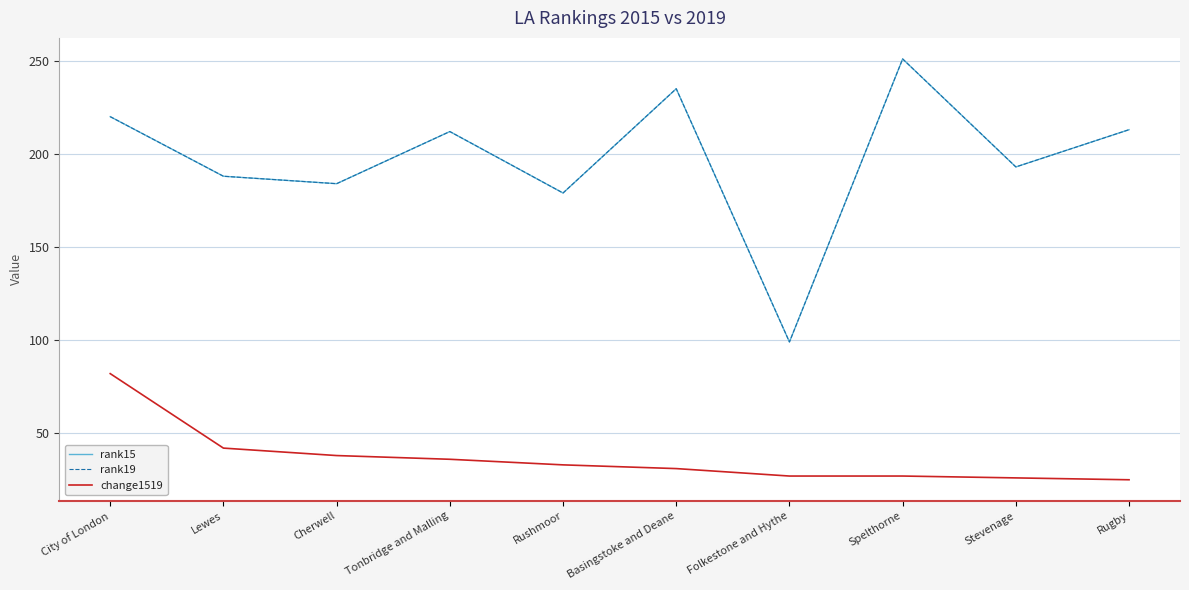

Reading left to right, transcribe all the data shown in this chart.

rank15: City of London=220	Lewes=188	Cherwell=184	Tonbridge and Malling=212	Rushmoor=179	Basingstoke and Deane=235	Folkestone and Hythe=99	Spelthorne=251	Stevenage=193	Rugby=213
rank19: City of London=220	Lewes=188	Cherwell=184	Tonbridge and Malling=212	Rushmoor=179	Basingstoke and Deane=235	Folkestone and Hythe=99	Spelthorne=251	Stevenage=193	Rugby=213
change1519: City of London=82	Lewes=42	Cherwell=38	Tonbridge and Malling=36	Rushmoor=33	Basingstoke and Deane=31	Folkestone and Hythe=27	Spelthorne=27	Stevenage=26	Rugby=25